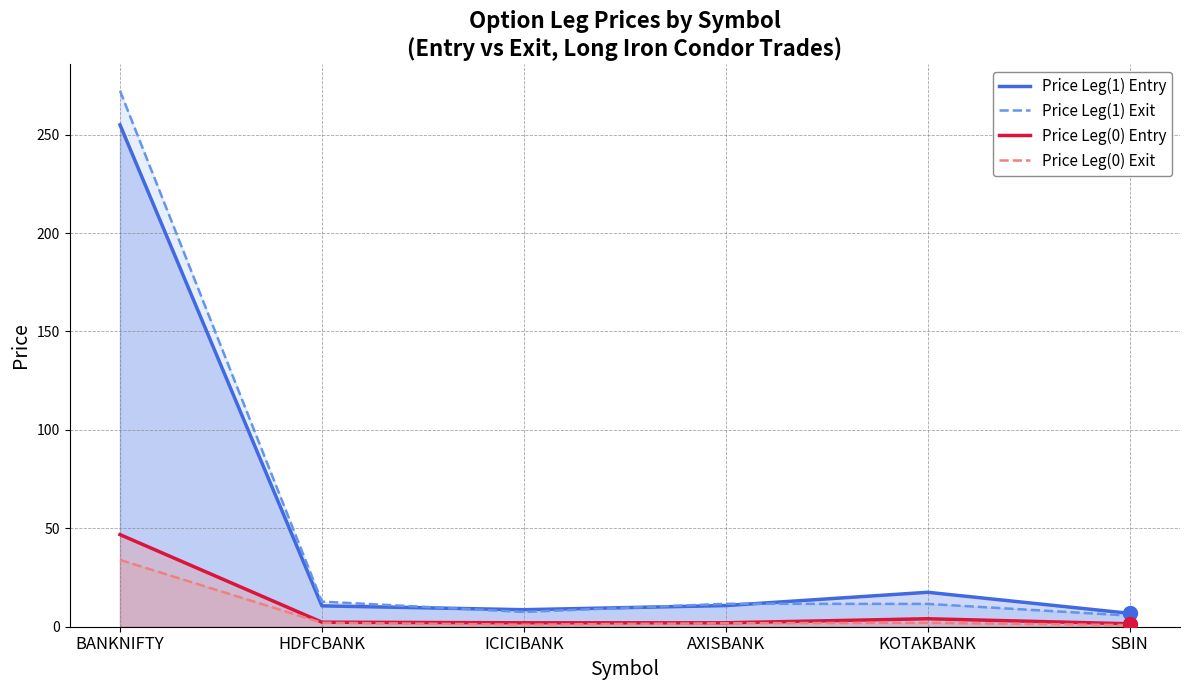

What are all the series names shown in the legend?

Price Leg(1) Entry, Price Leg(1) Exit, Price Leg(0) Entry, Price Leg(0) Exit